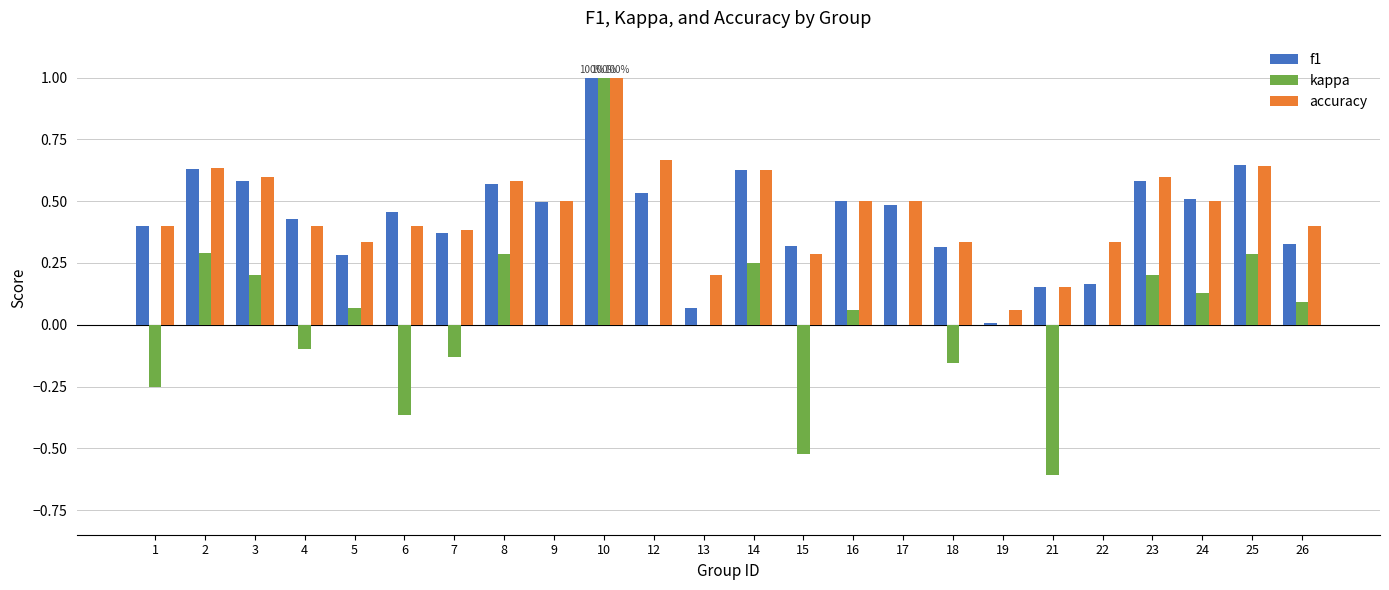

What is the sum of the accuracy values at 23 and 8?

1.2